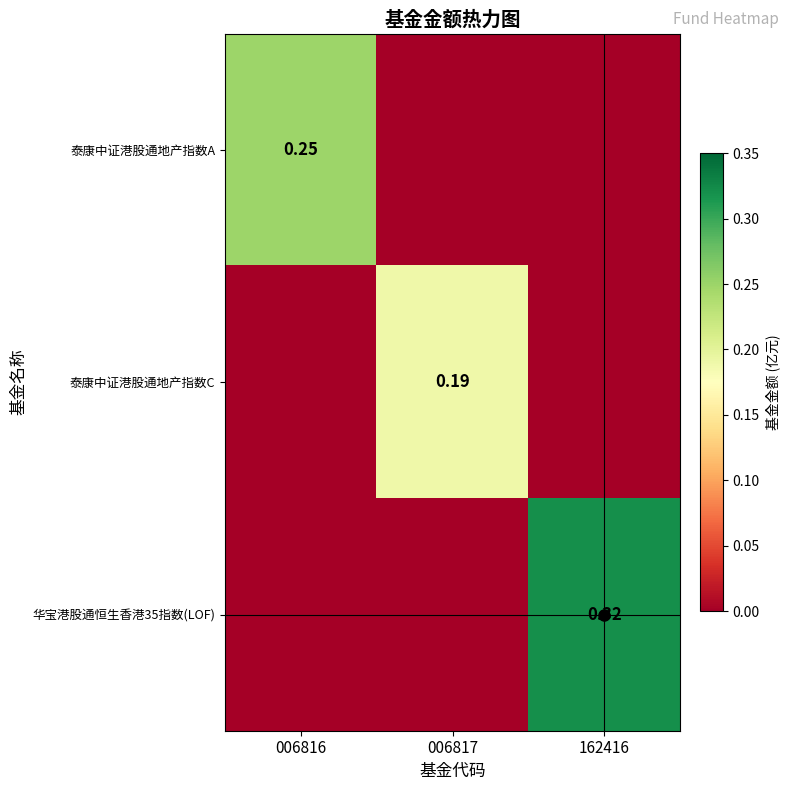

Count the number of categories in the chart.

3